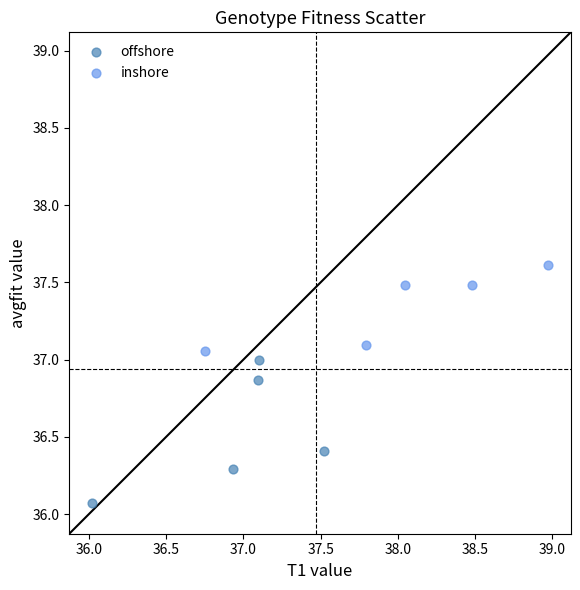

Which series reaches the maximum Y coordinate?

inshore